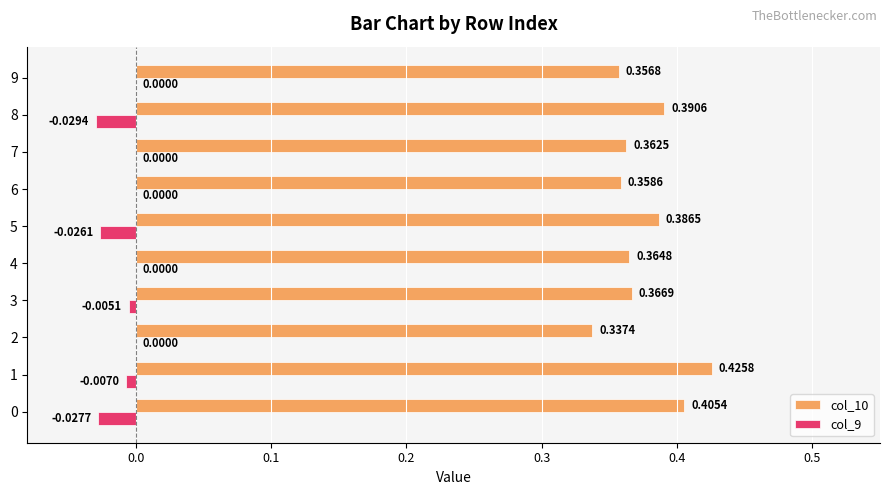

Which series changed the most between 4 and 9?

col_10